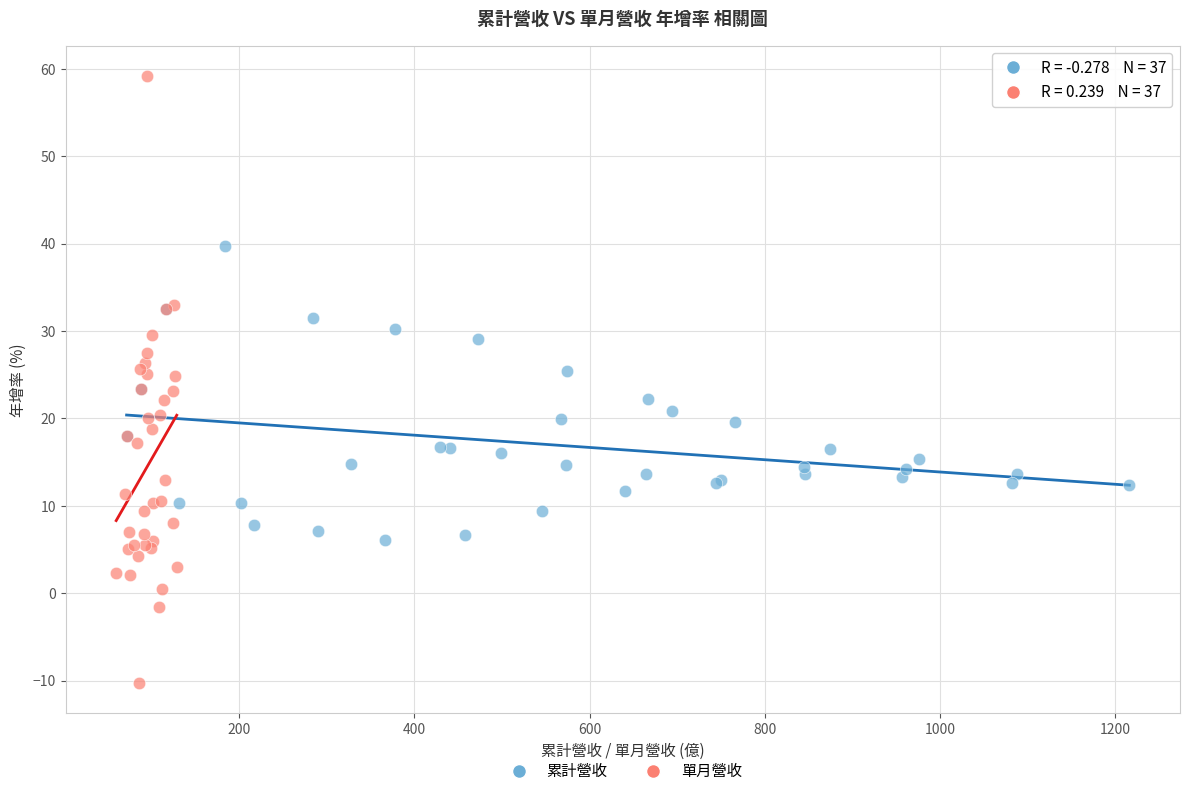

Which series has the largest Y range (max minus min)?

單月營收